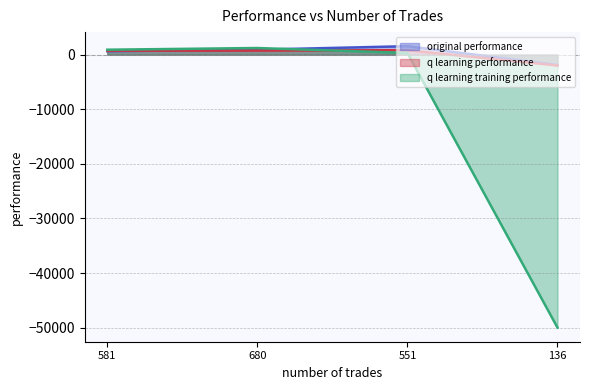

At which label does q learning training performance reach its peak?

680